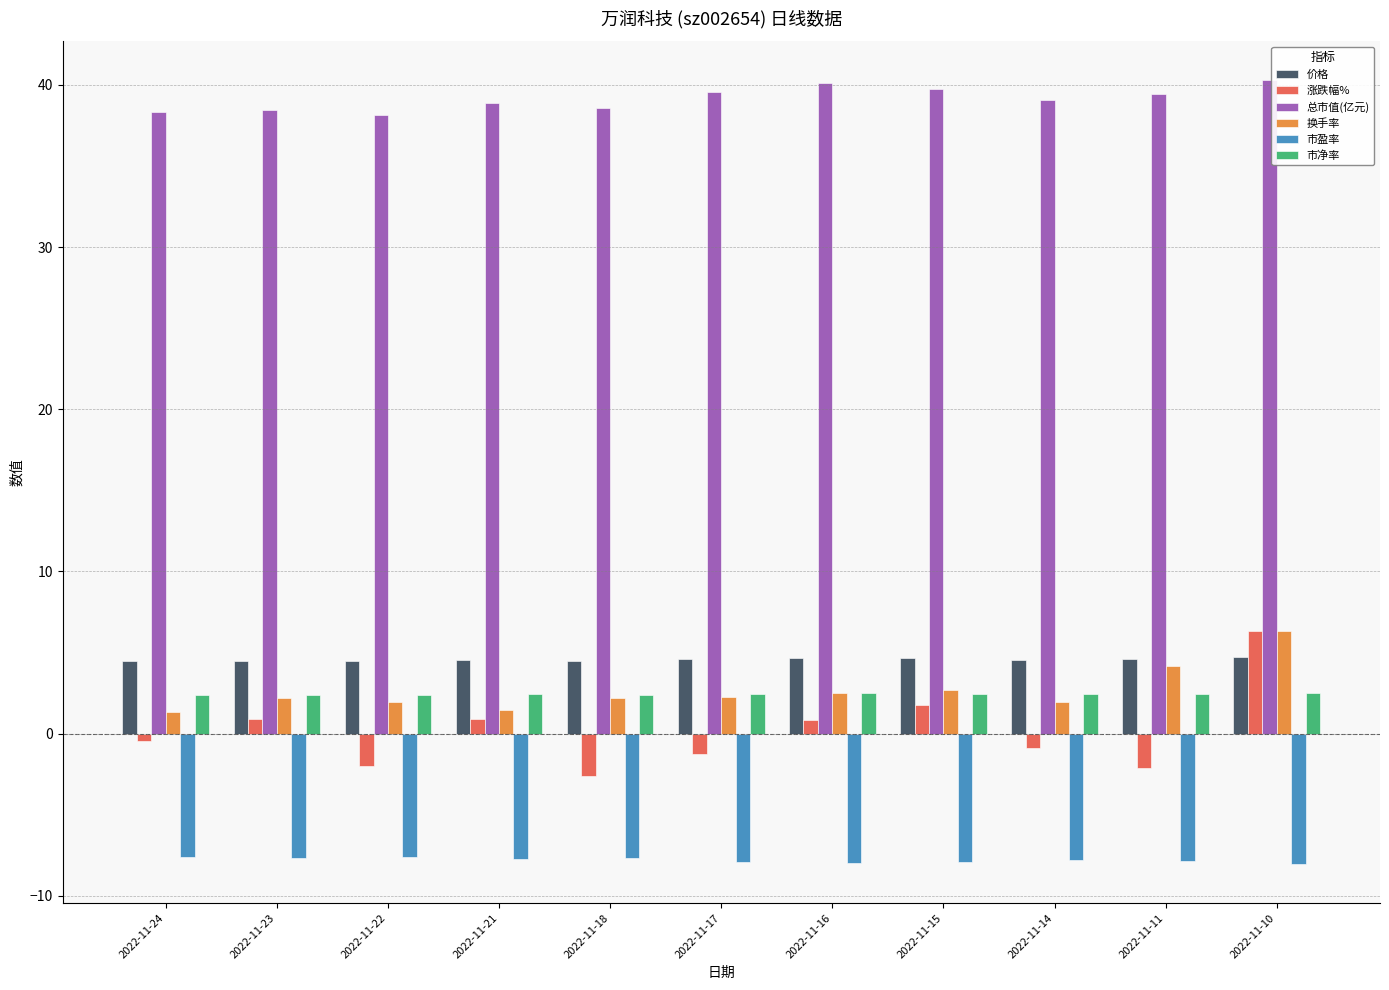

The value of 总市值(亿元) at 2022-11-14 is 11.3. True or false?

False